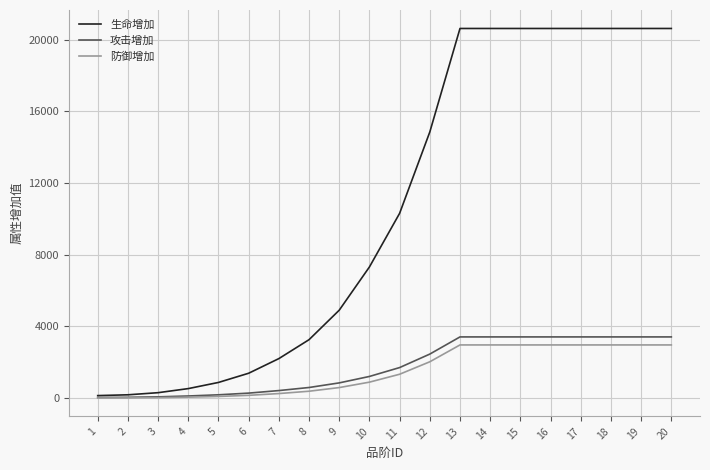

What is the total value across all series at 6?

1839